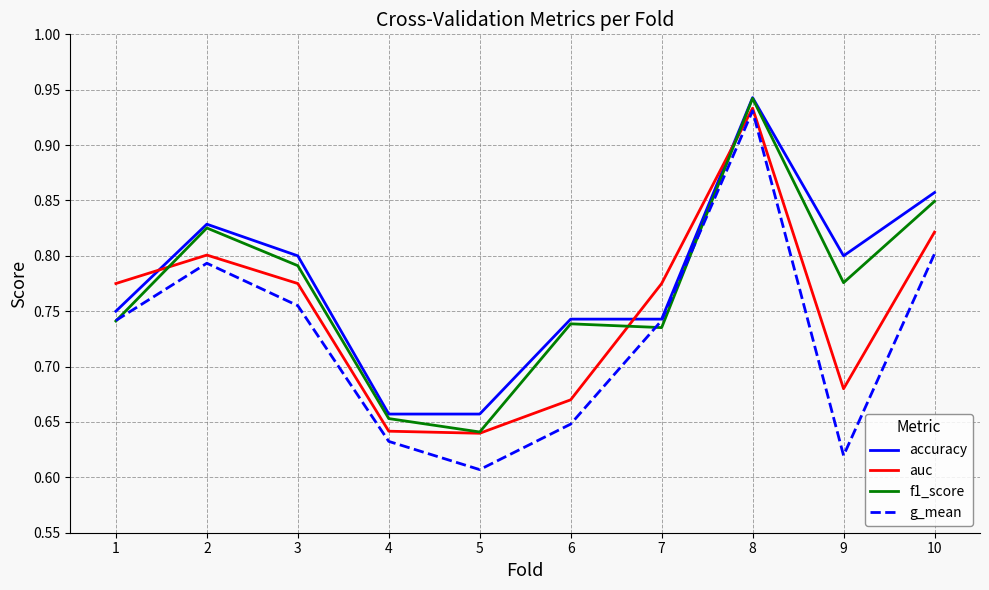

Which series changed the most between 2 and 6?

g_mean